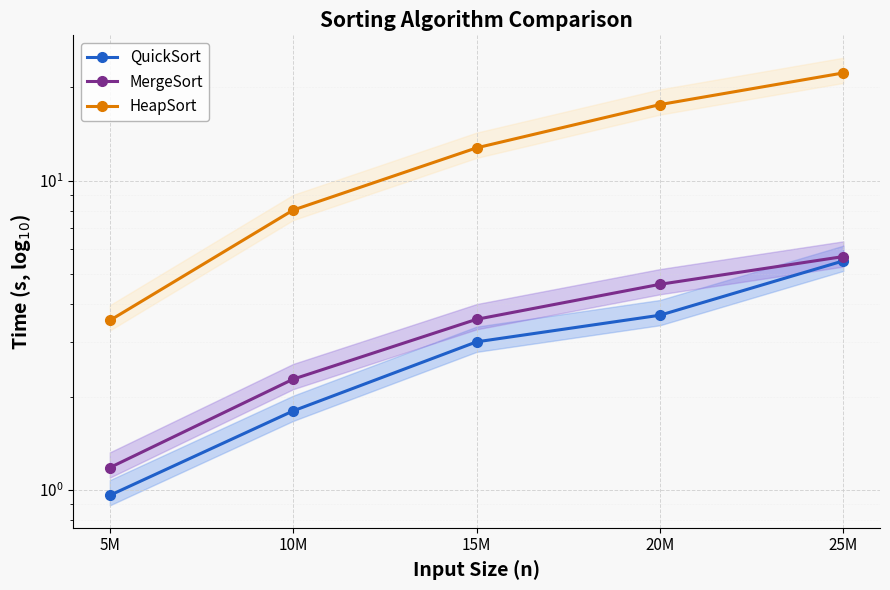

The QuickSort series shows 2.9 at 10M. True or false?

False